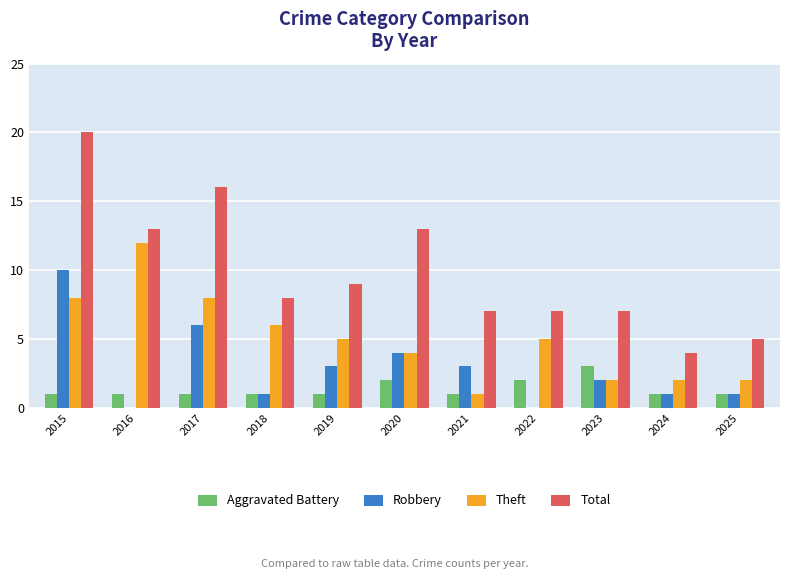

What is the sum of all Theft values?

55